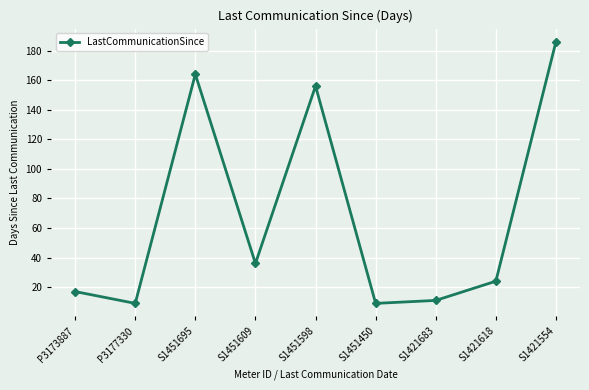

What is the label of the 9th point from the right?

P3173887